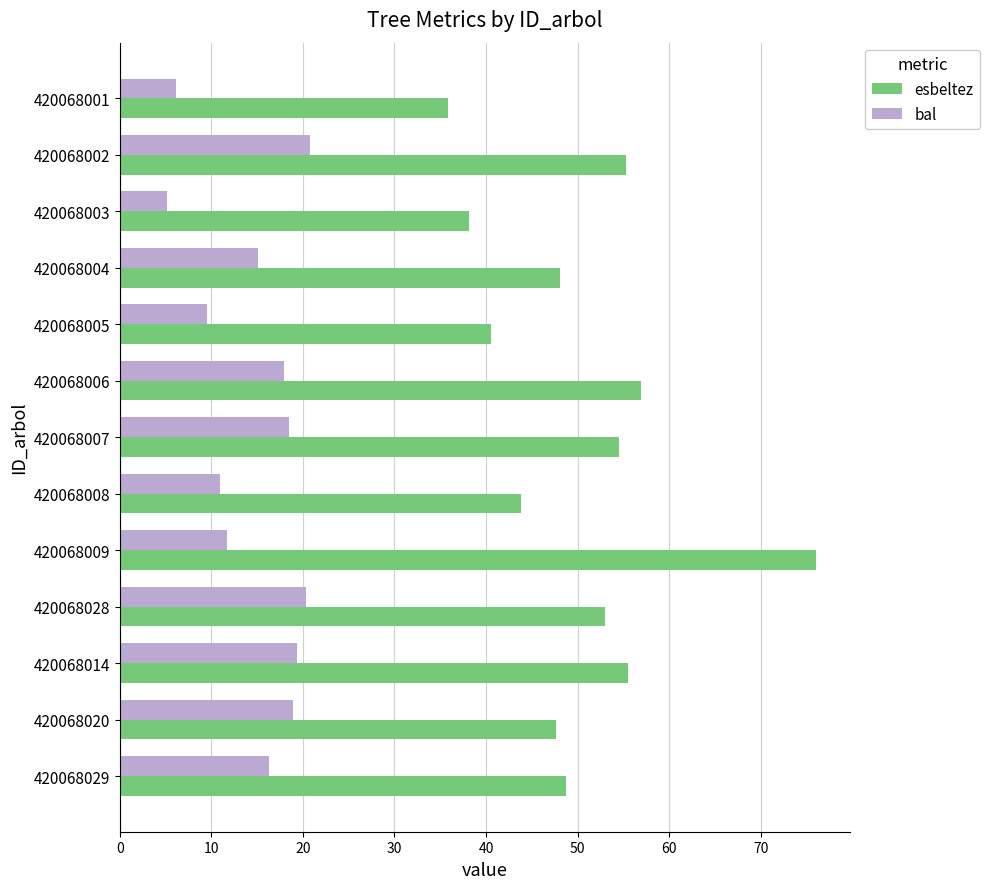

What is the sum of all bal values?

190.7